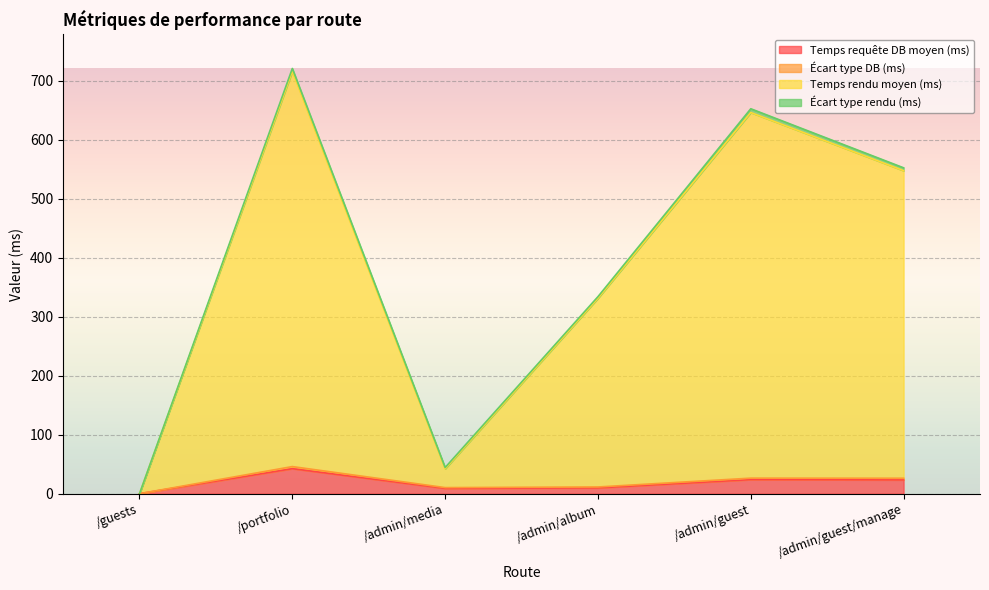

At which category is the sum across all series the highest?

/portfolio